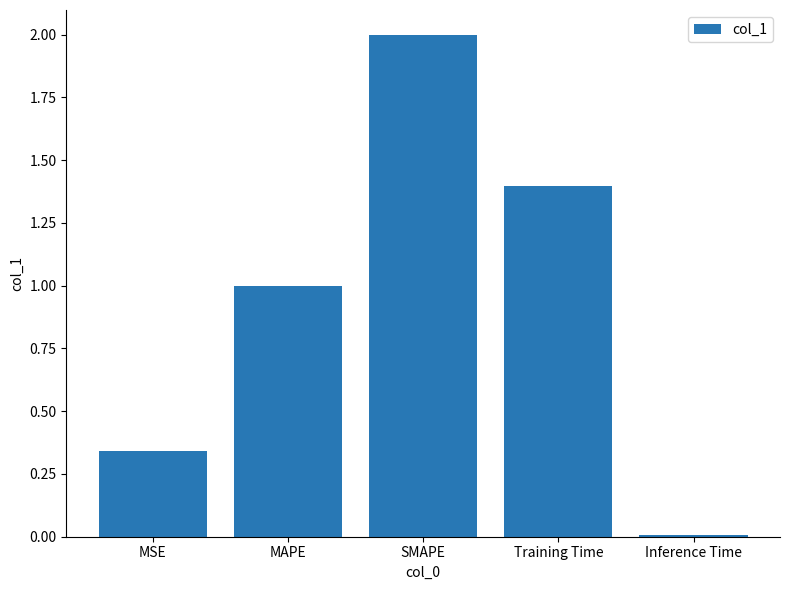

How many bars are there in total?

5